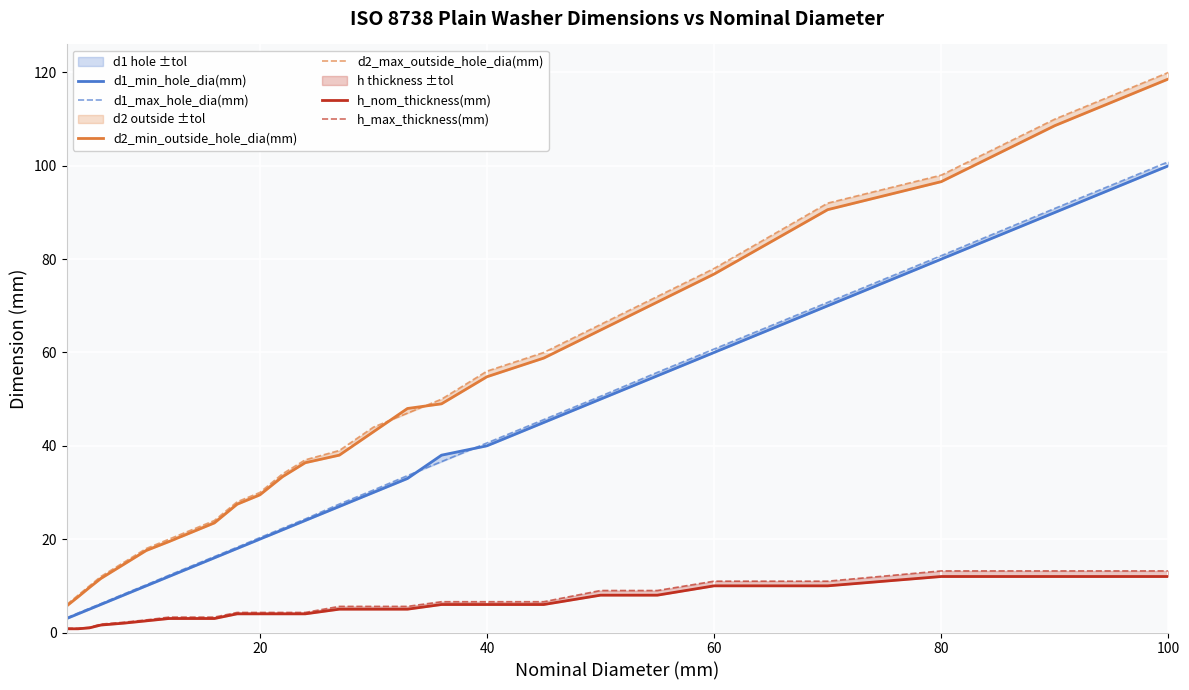

What is the value of the h_nom_thickness(mm) point at the 4th from the left?

1.6